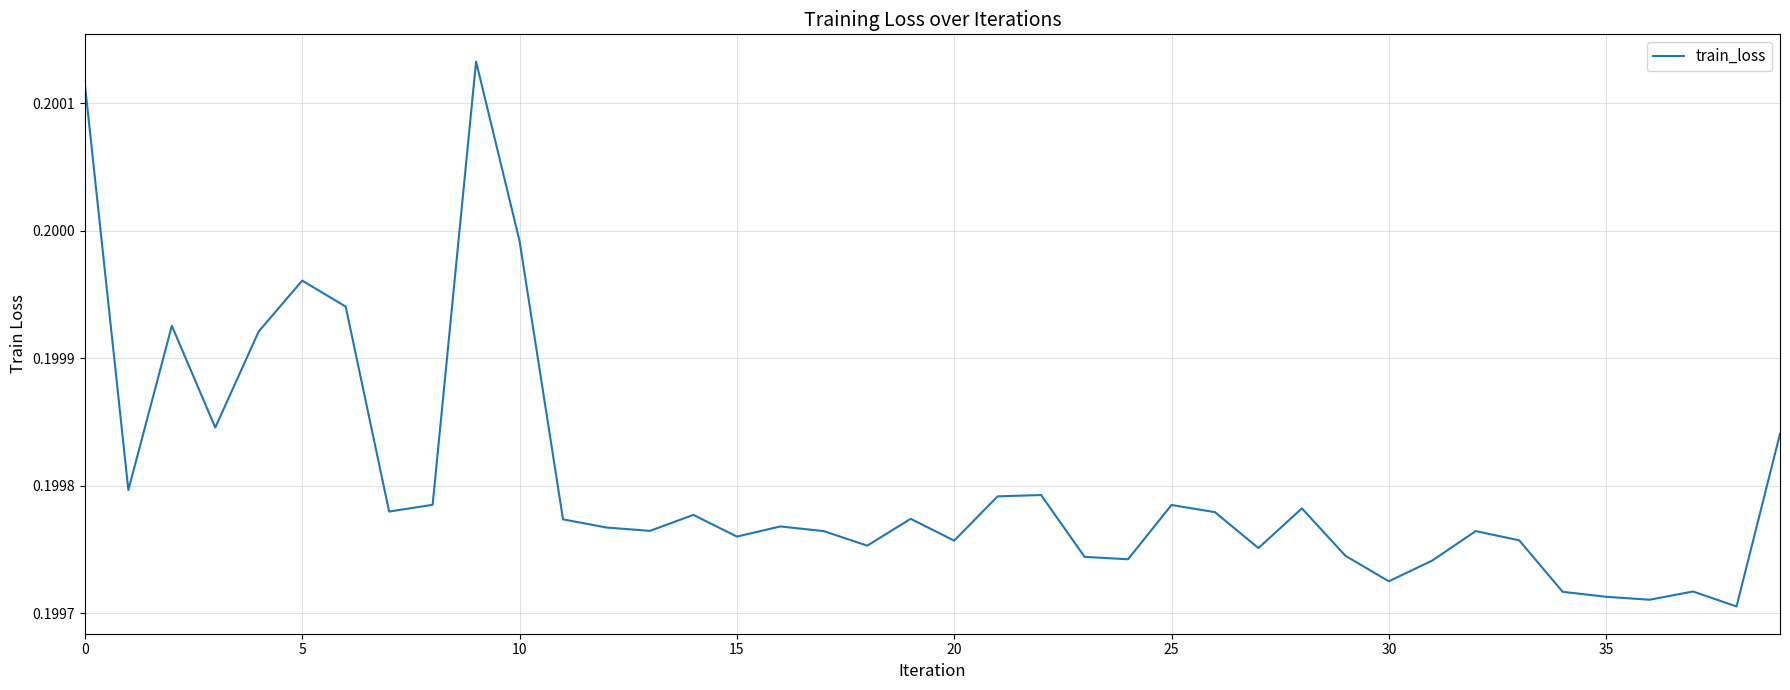

Where is the data nearest to the value 0?

38